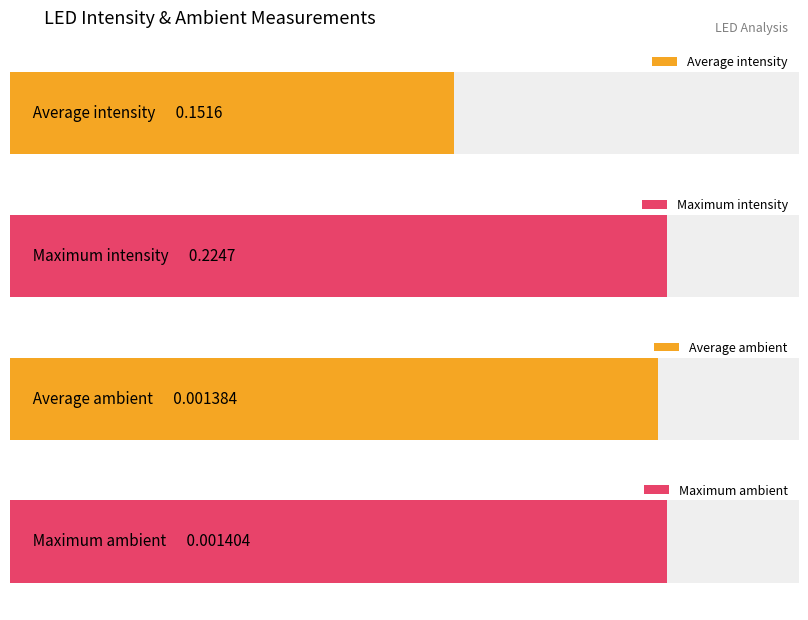

Is it true that ambient equals 0.0 at led7?

False